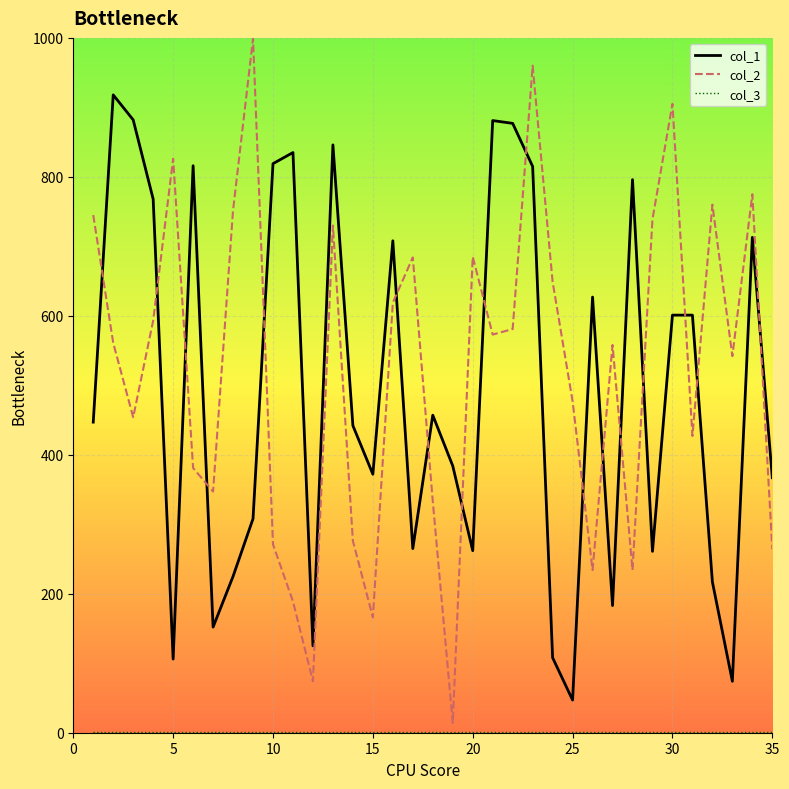

Which series has the widest spread of values?

col_2